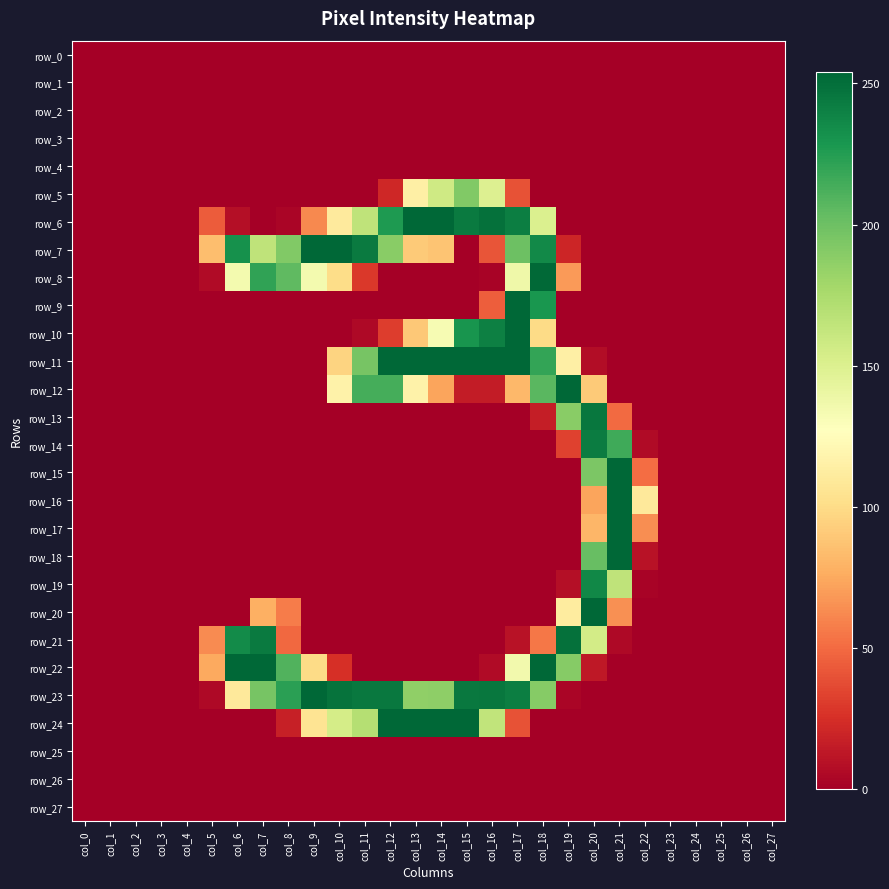

Rank the series at col_17 from lowest to highest value.

row_0, row_1, row_2, row_3, row_4, row_13, row_14, row_15, row_16, row_17, row_18, row_19, row_20, row_25, row_26, row_27, row_21, row_5, row_24, row_12, row_22, row_8, row_7, row_6, row_23, row_9, row_10, row_11